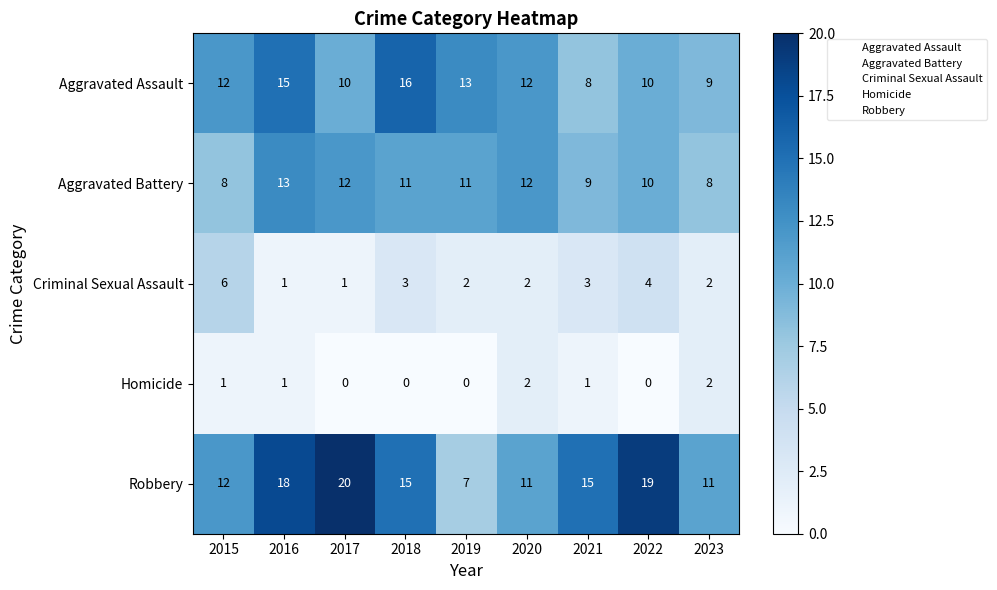

The Robbery series shows 18 at 2016. True or false?

True